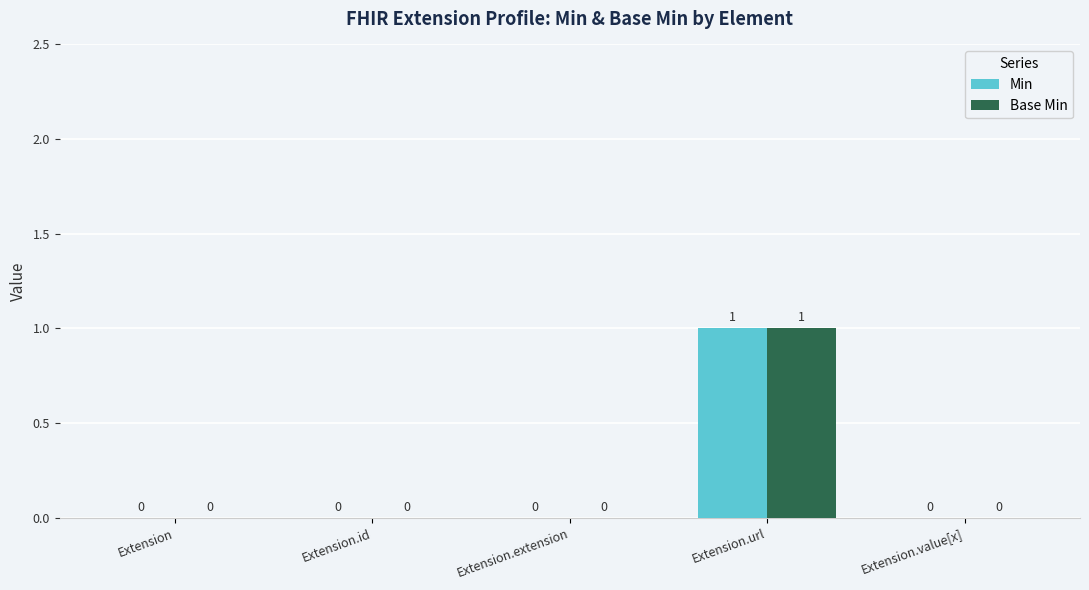

The Base Min series shows -1 at Extension. True or false?

False